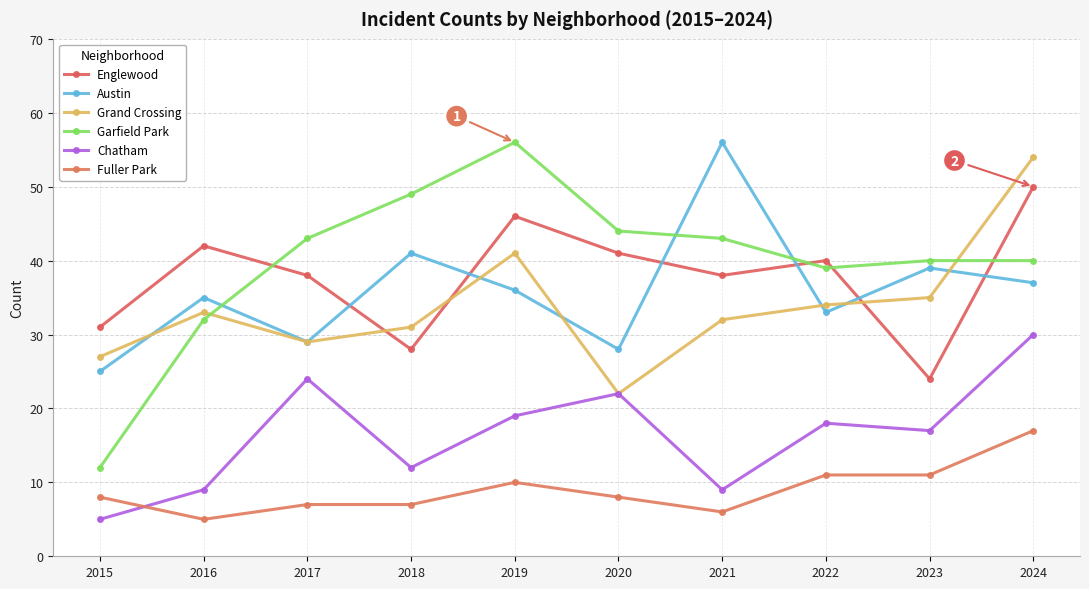

What are all the series names shown in the legend?

Englewood, Austin, Grand Crossing, Garfield Park, Chatham, Fuller Park